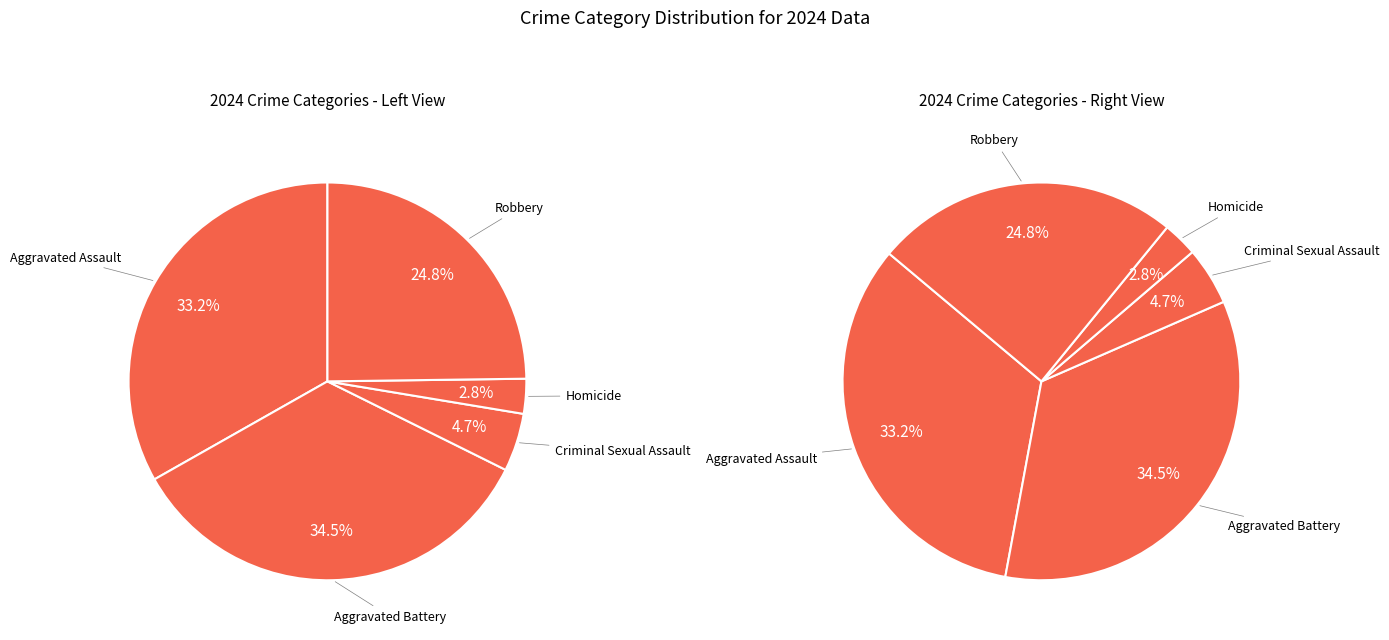

What percentage is the Homicide slice, to the nearest percent?

3%